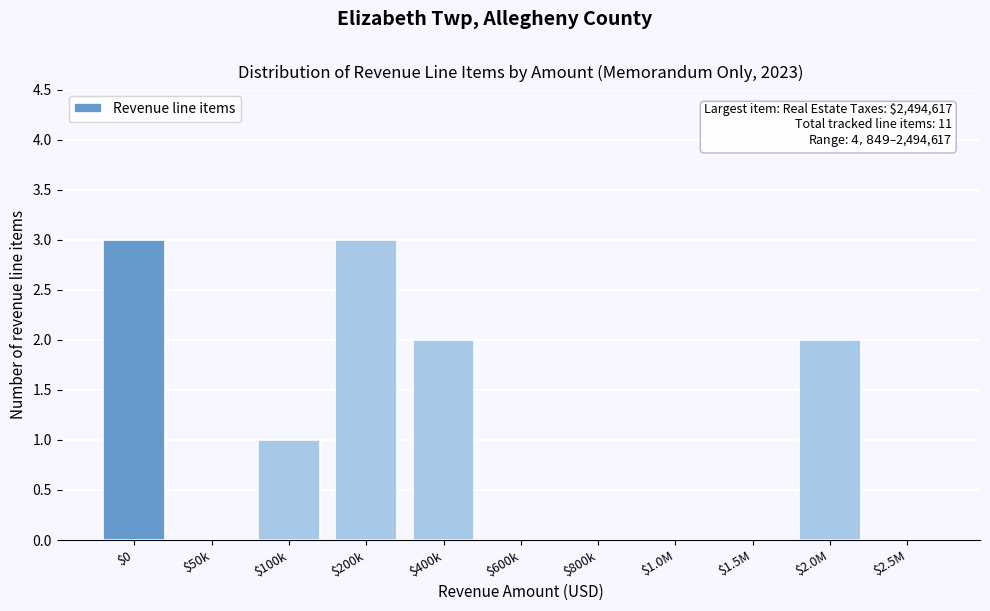

What is the greatest value displayed?

3